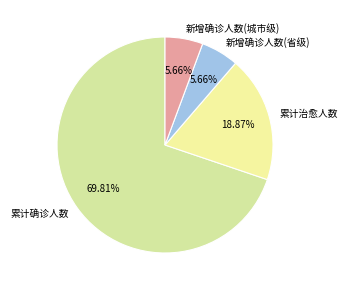

What is the largest slice in the pie chart?

累计确诊人数